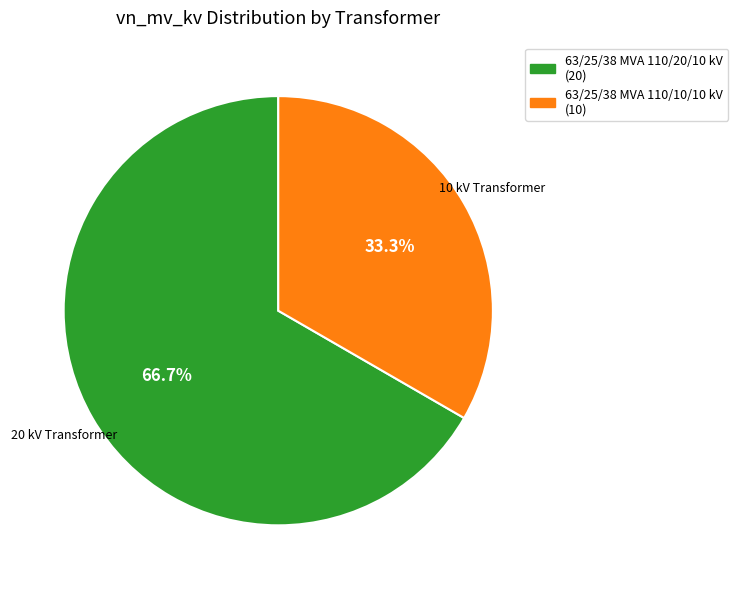

How many segments does this pie chart have?

2